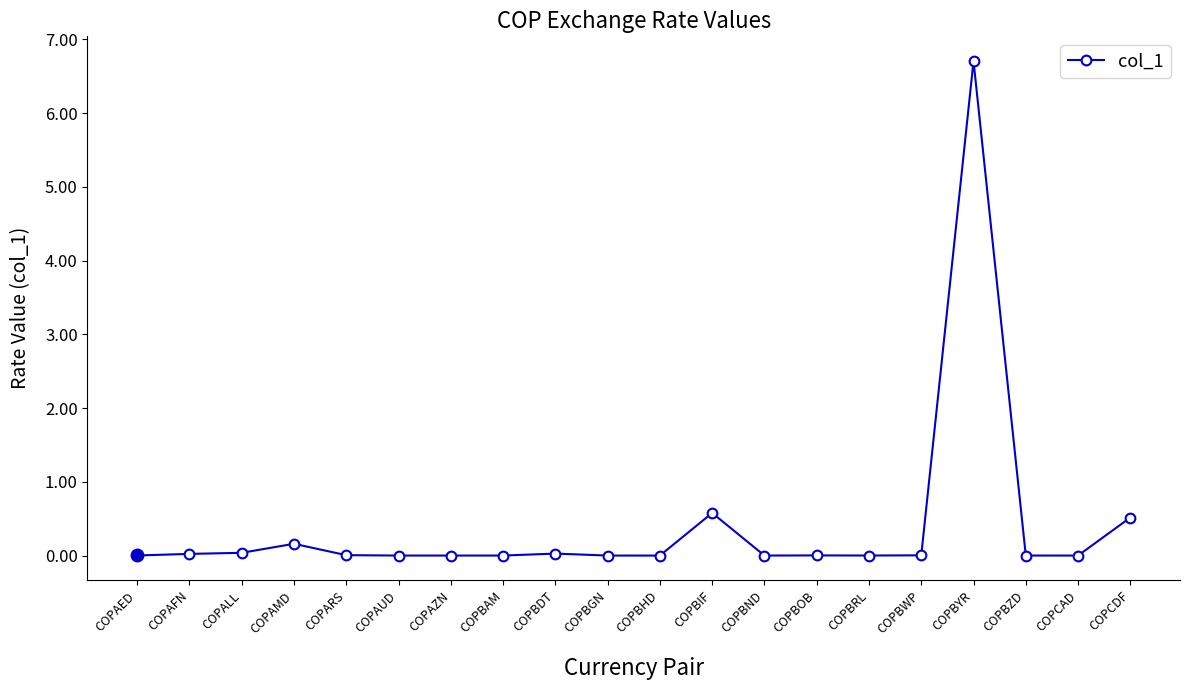

How many series are shown in this chart?

1